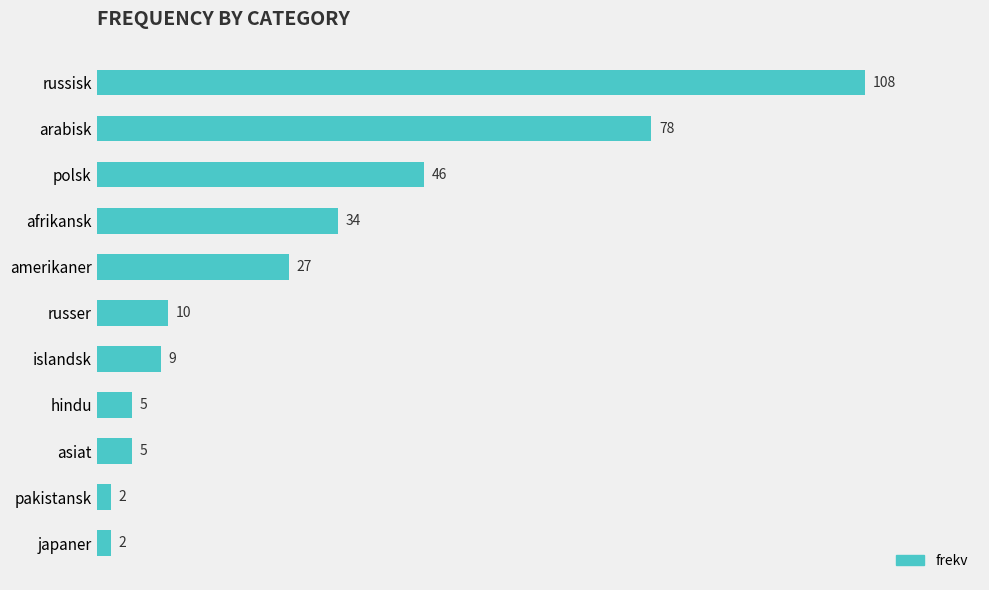

Is it true that the value at russer is 6?

False